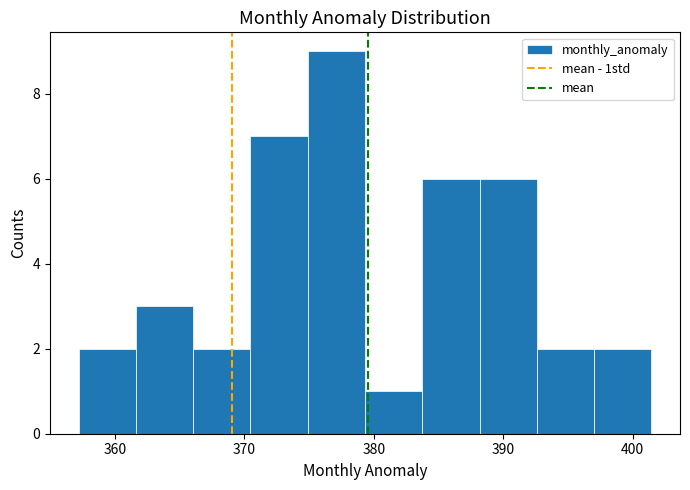

Reading left to right, list every bar in this chart as the range it spans on the x-axis followed by its height. Neither the bar edges nor the heights are printed on the chart, so give them approximately, as read against the axes.

357 to 362: 2
362 to 366: 3
366 to 370: 2
370 to 375: 7
375 to 379: 9
379 to 384: 1
384 to 388: 6
388 to 393: 6
393 to 397: 2
397 to 401: 2